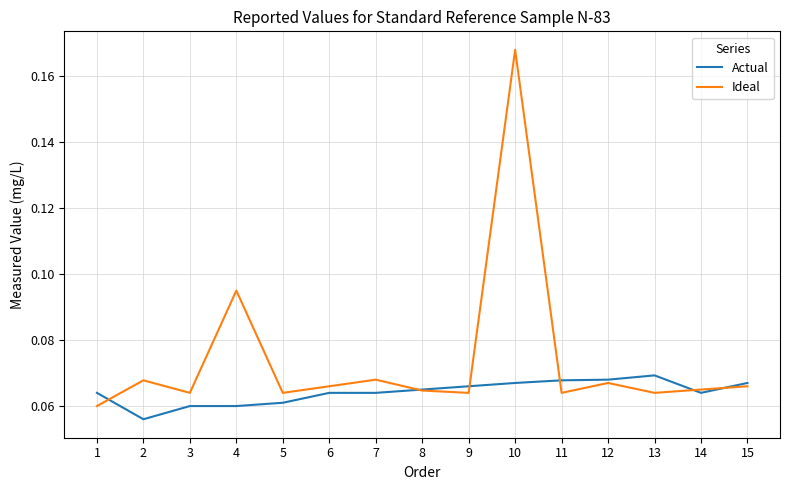

True or false: Ideal has more than 0 points higher than both neighbors.

True